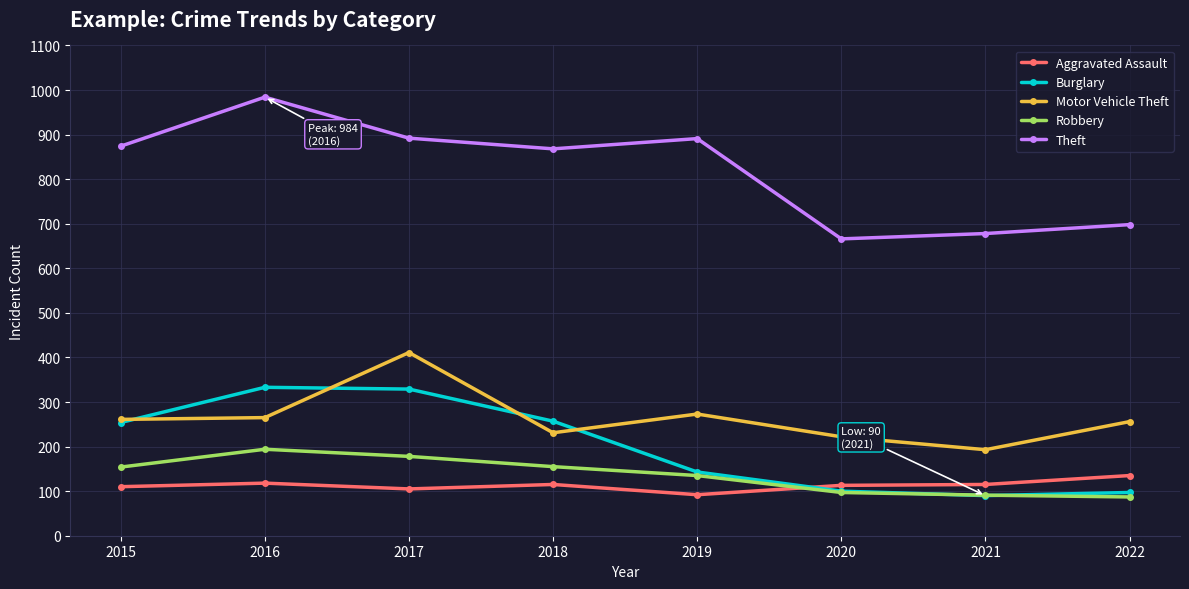

Is it true that Burglary equals 329 at 2017?

True